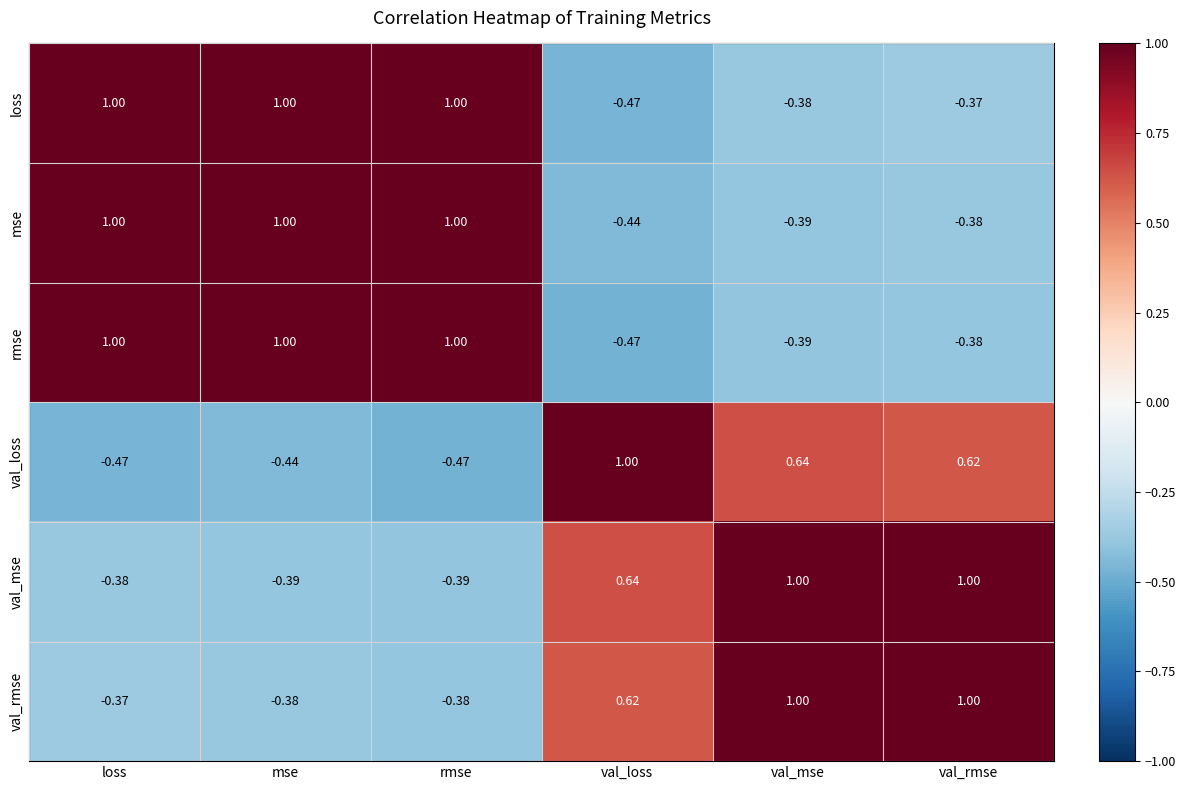

At which label is mse closest to 0?

val_rmse